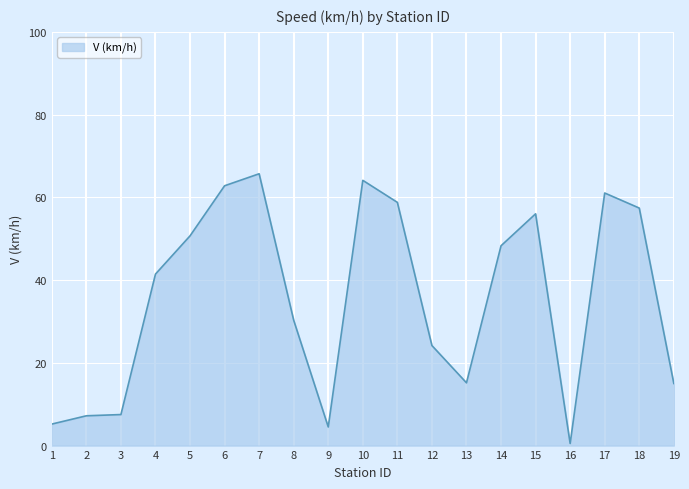

What is the ratio of the value at 8 to the value at 5?

0.6